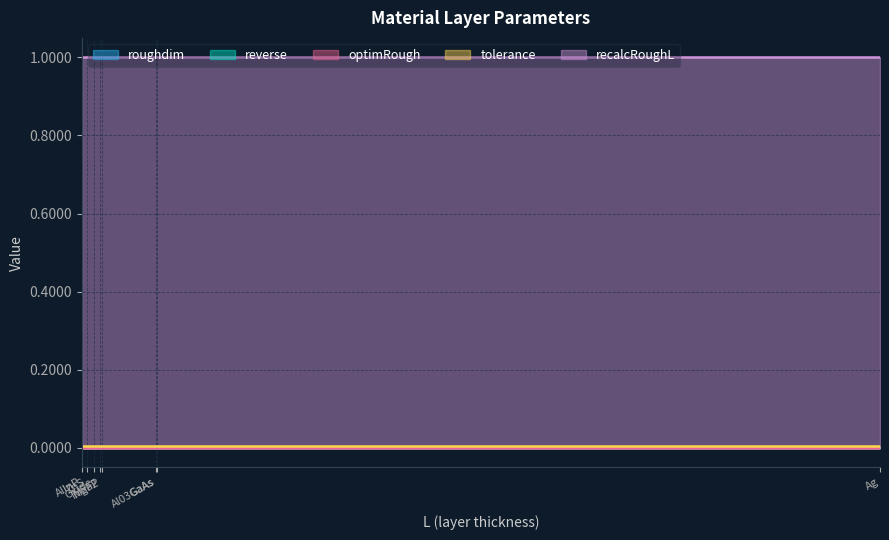

True or false: reverse and tolerance intersect in this chart.

False